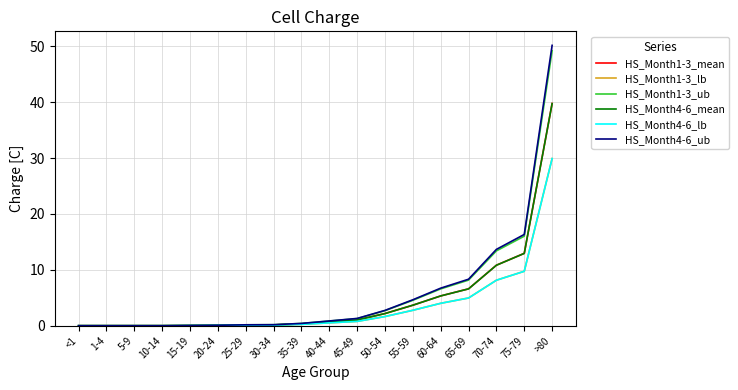

What is the difference between the maximum and second lowest values in the HS_Month1-3_ub series?

49.2